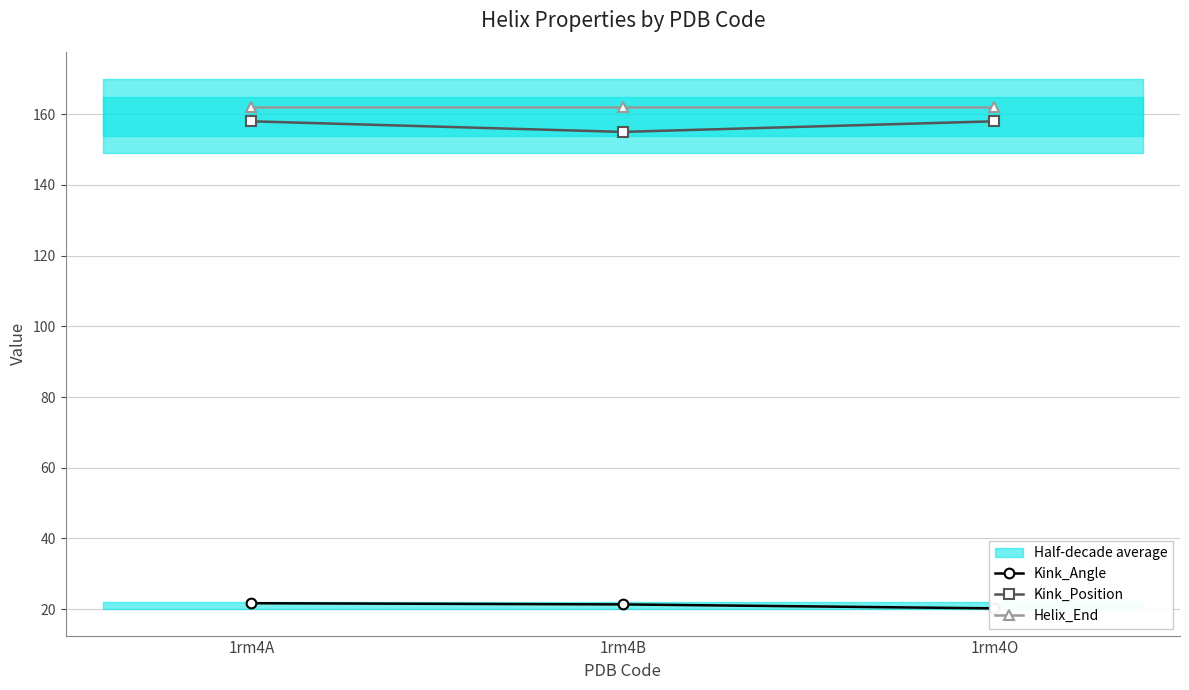

What are all the series names shown in the legend?

Kink_Angle, Kink_Position, Helix_End